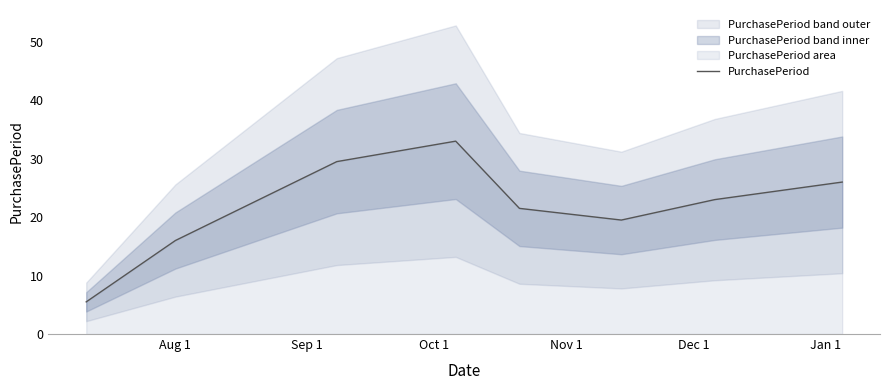

What is the highest value of the PurchasePeriod series?

33.0